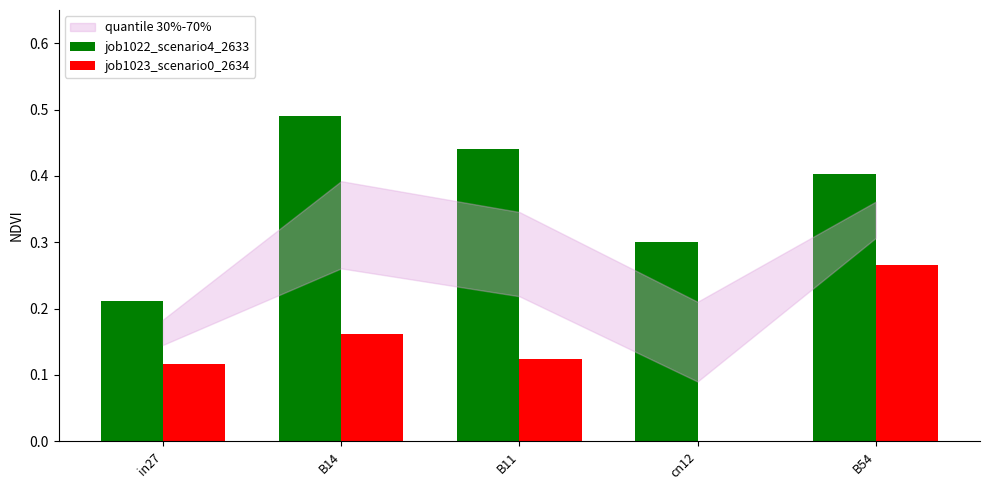

At which label is job1023_scenario0_2634 closest to 0?

cn12